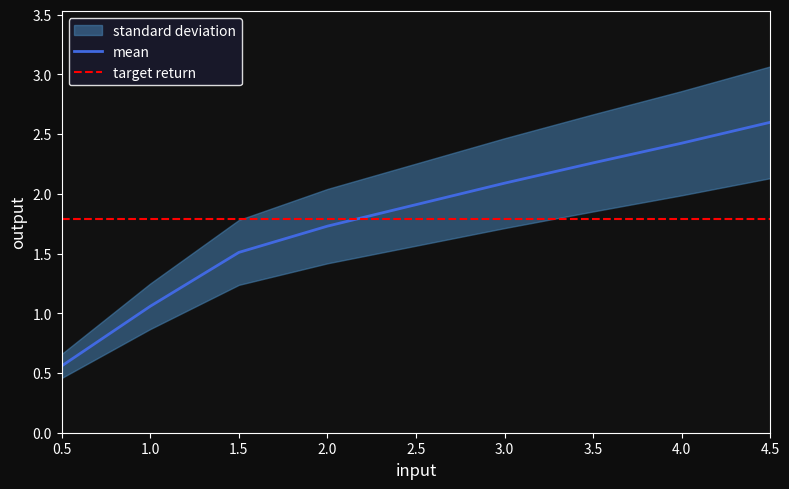

Reading left to right, transcribe all the data shown in this chart.

0.5=0.6	1.0=1.1	1.5=1.5	2.0=1.7	2.5=1.9	3.0=2.1	3.5=2.3	4.0=2.4	4.5=2.6